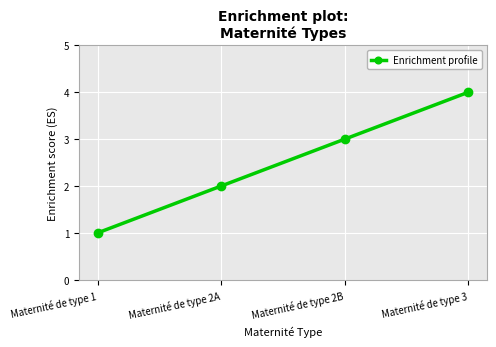

What is the smallest value displayed?

1